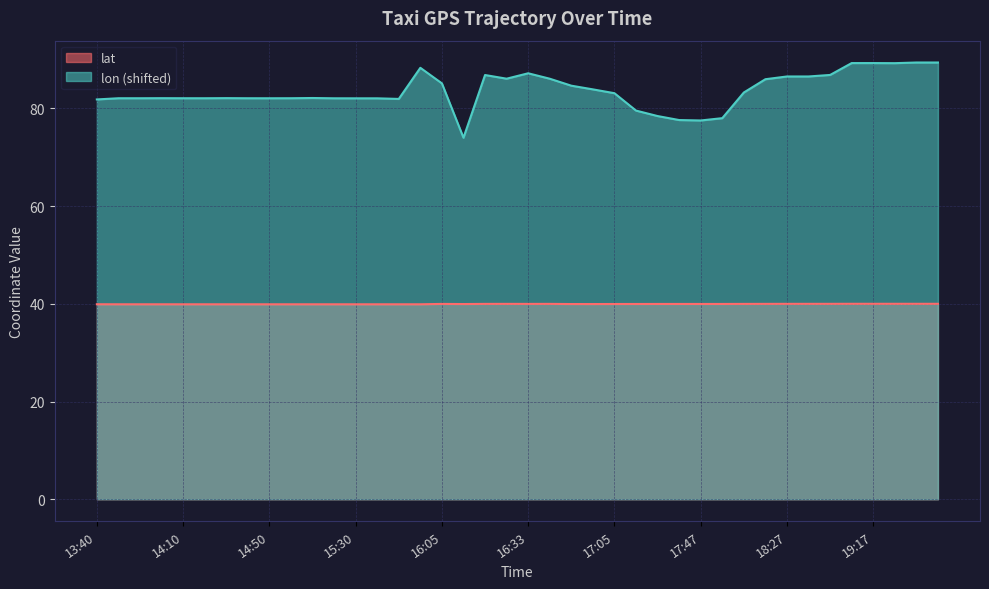

What is the difference between the lon values at 18:27 and 16:05?

1.4